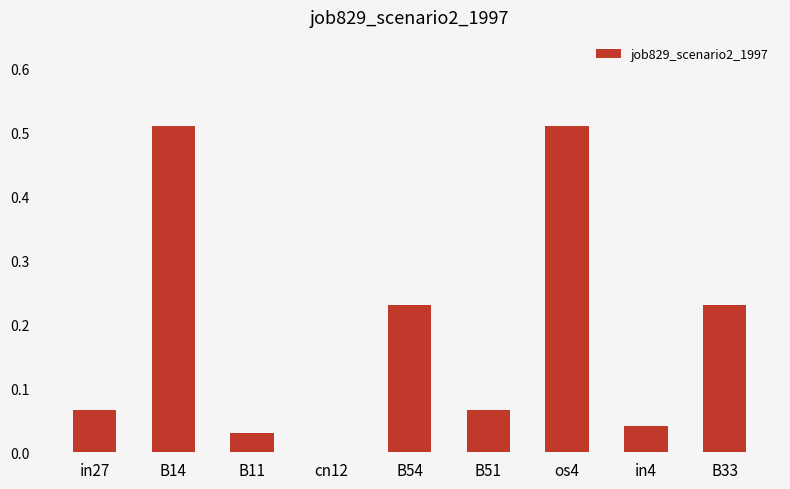

What is the sum of all values?

1.7